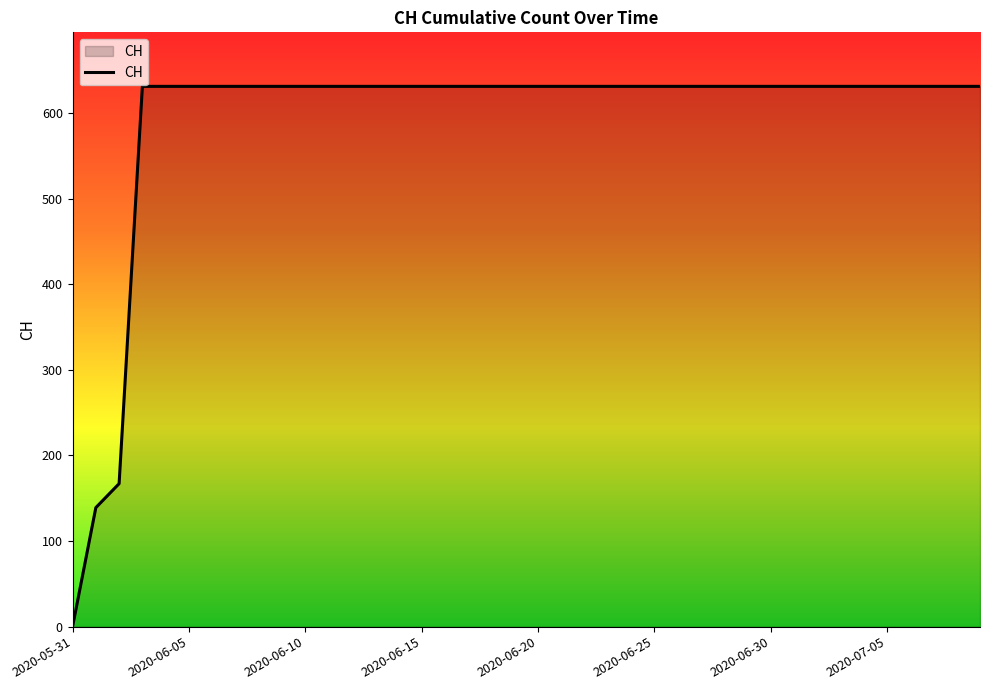

What is the difference between the second highest and minimum values?

631